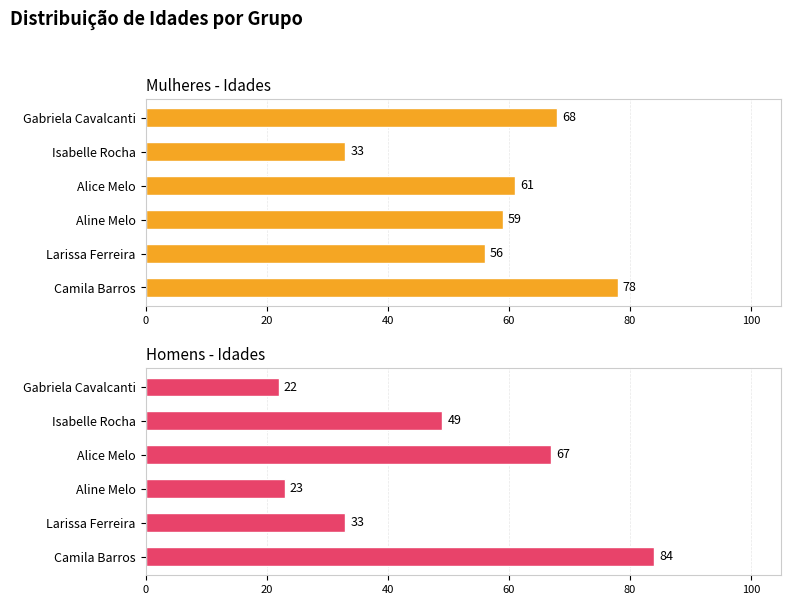

What value does the Mulheres - Idades series have at Alice Melo, to the nearest 10?

60